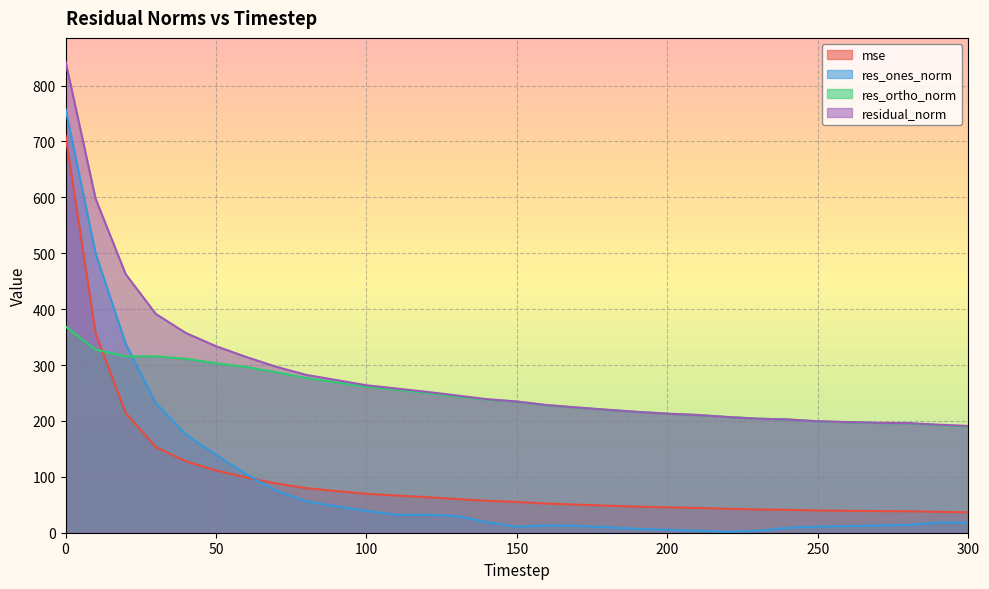

How many interior local valleys does the res_ones_norm series have?

3